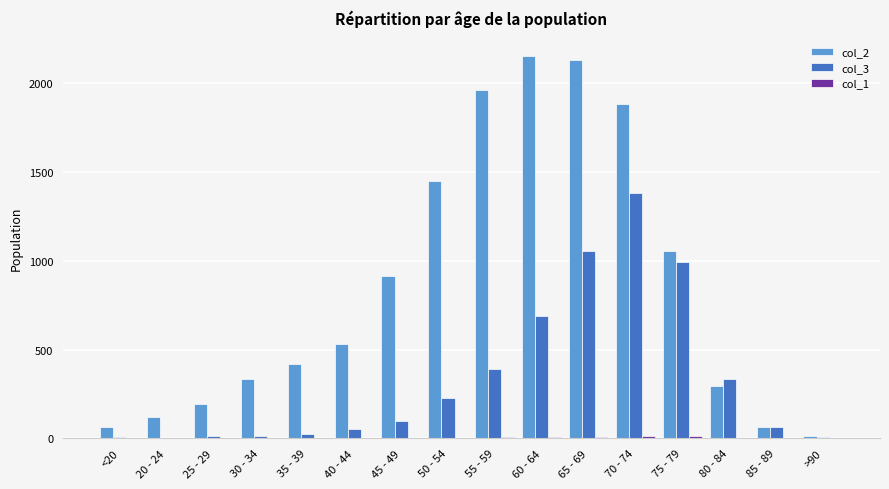

The value of col_2 at 20 - 24 is 121. True or false?

True